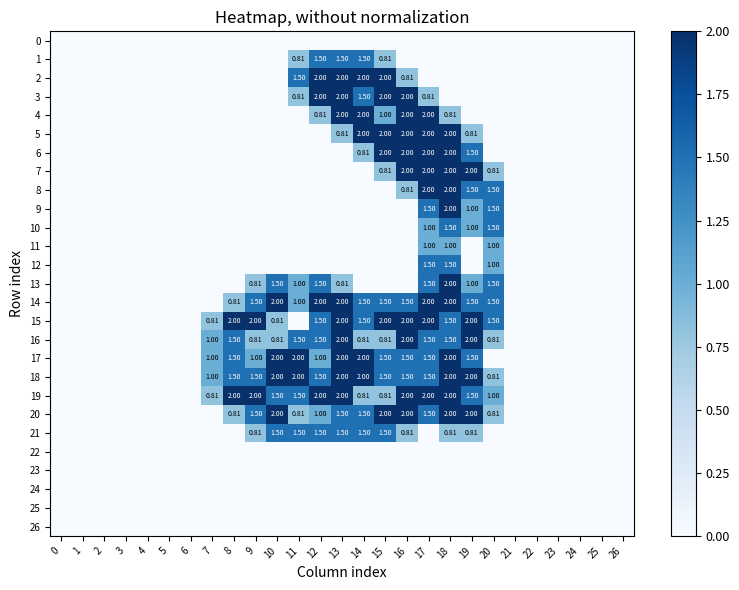

List the labels in order of 8 value, smallest first.

0, 1, 2, 3, 4, 5, 6, 7, 8, 9, 10, 11, 12, 13, 14, 15, 21, 22, 23, 24, 25, 26, 16, 19, 20, 17, 18